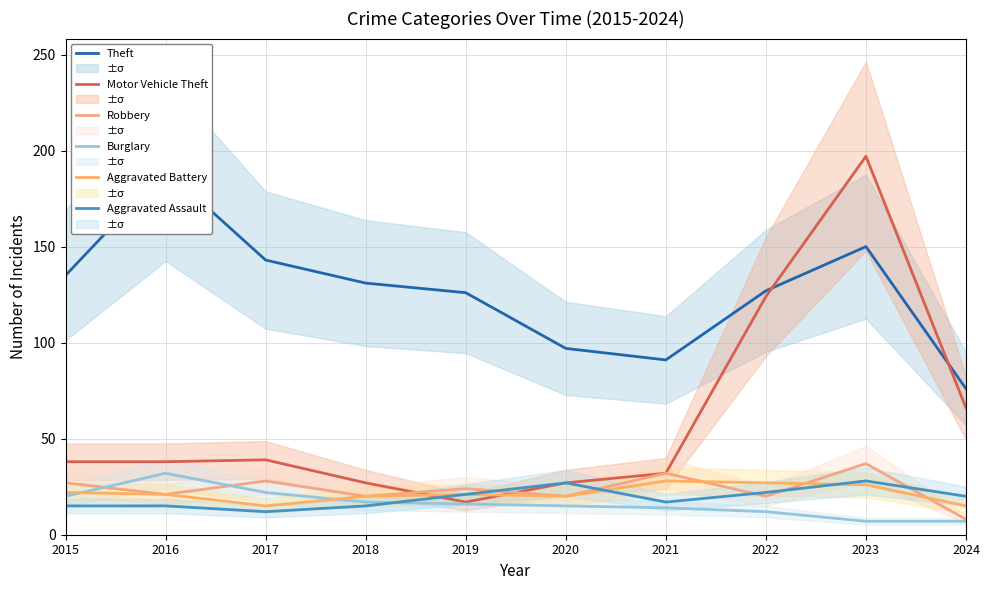

Reading left to right, transcribe all the data shown in this chart.

Theft: 2015=135	2016=190	2017=143	2018=131	2019=126	2020=97	2021=91	2022=127	2023=150	2024=76
Motor Vehicle Theft: 2015=38	2016=38	2017=39	2018=27	2019=17	2020=27	2021=32	2022=124	2023=197	2024=66
Robbery: 2015=27	2016=21	2017=28	2018=20	2019=24	2020=20	2021=32	2022=20	2023=37	2024=8
Burglary: 2015=20	2016=32	2017=22	2018=17	2019=16	2020=15	2021=14	2022=12	2023=7	2024=7
Aggravated Battery: 2015=22	2016=21	2017=15	2018=20	2019=21	2020=20	2021=28	2022=27	2023=26	2024=15
Aggravated Assault: 2015=15	2016=15	2017=12	2018=15	2019=21	2020=27	2021=17	2022=22	2023=28	2024=20